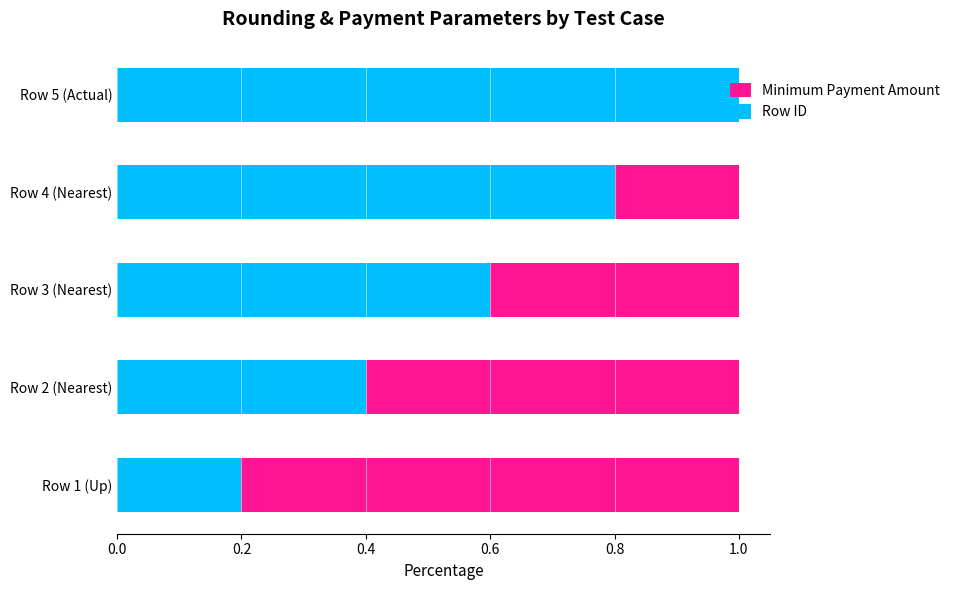

What is the value of the Minimum Payment Amount bar at the 2nd from the left?

0.6